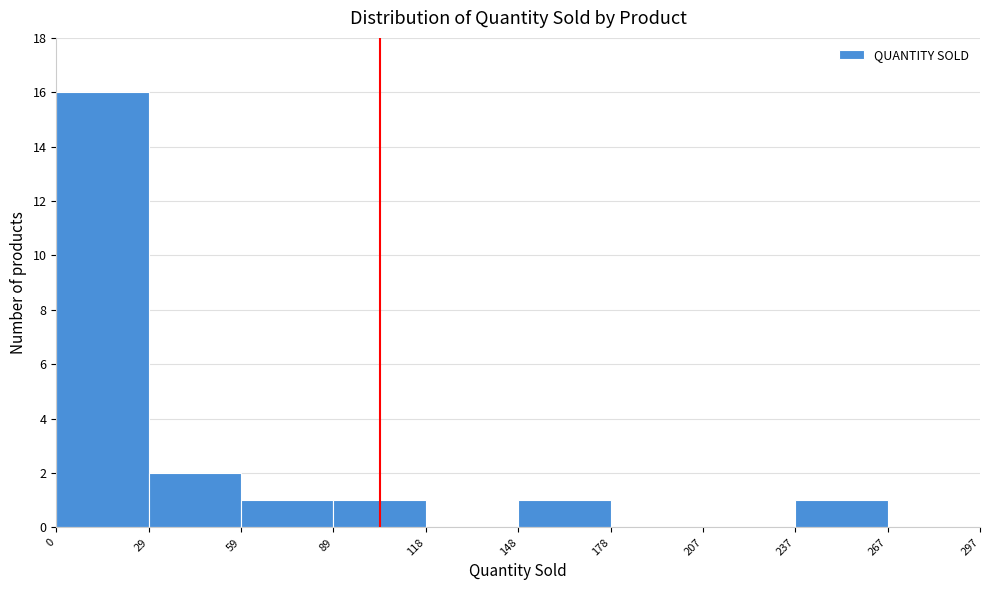

How tall is the bar that spans 89 to 118 on the x-axis? The values are not printed on the chart, so give them approximately, as read against the axis.

1